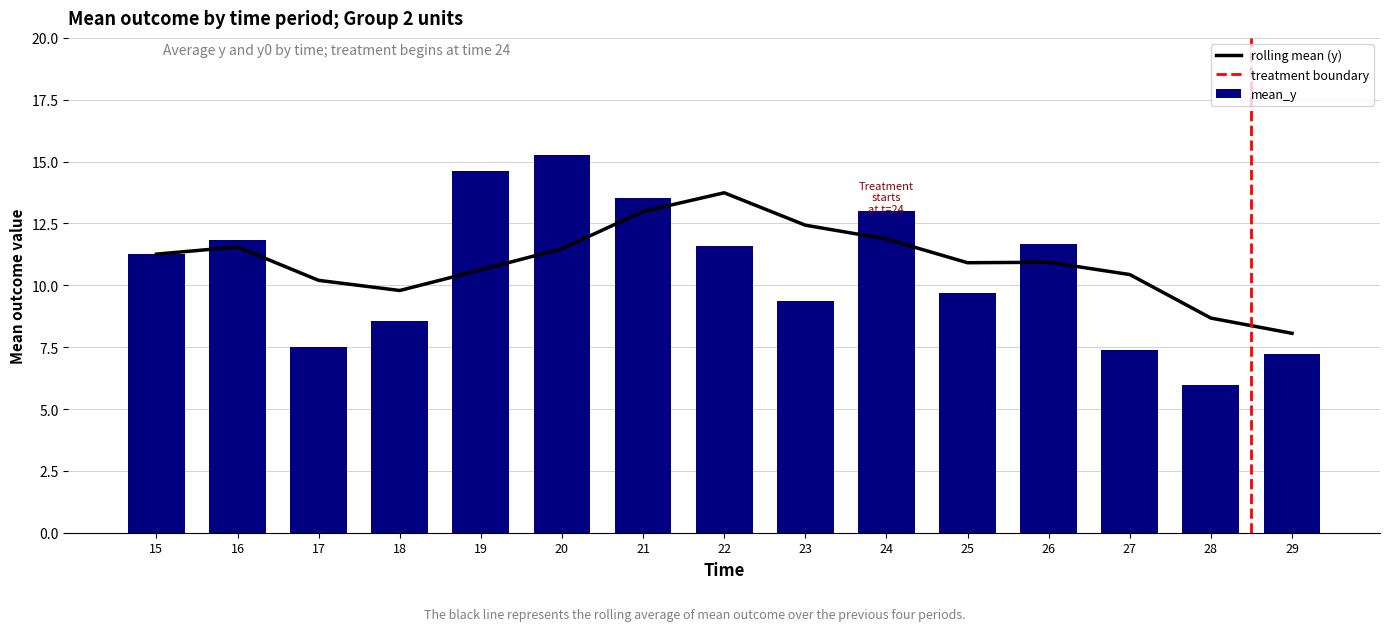

Read the value at 22.

11.6